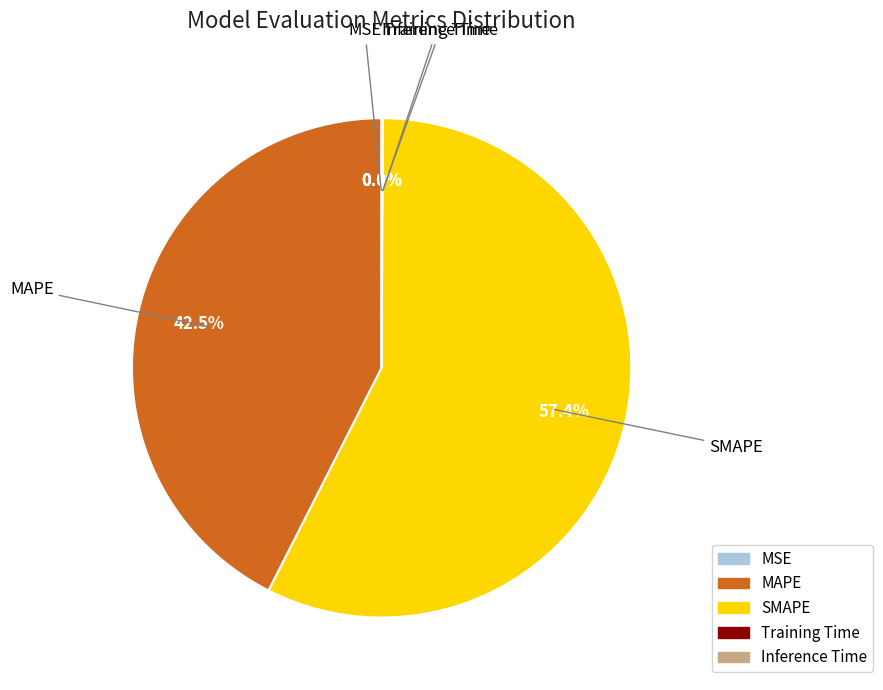

Does SMAPE account for over 50% of the chart?

Yes